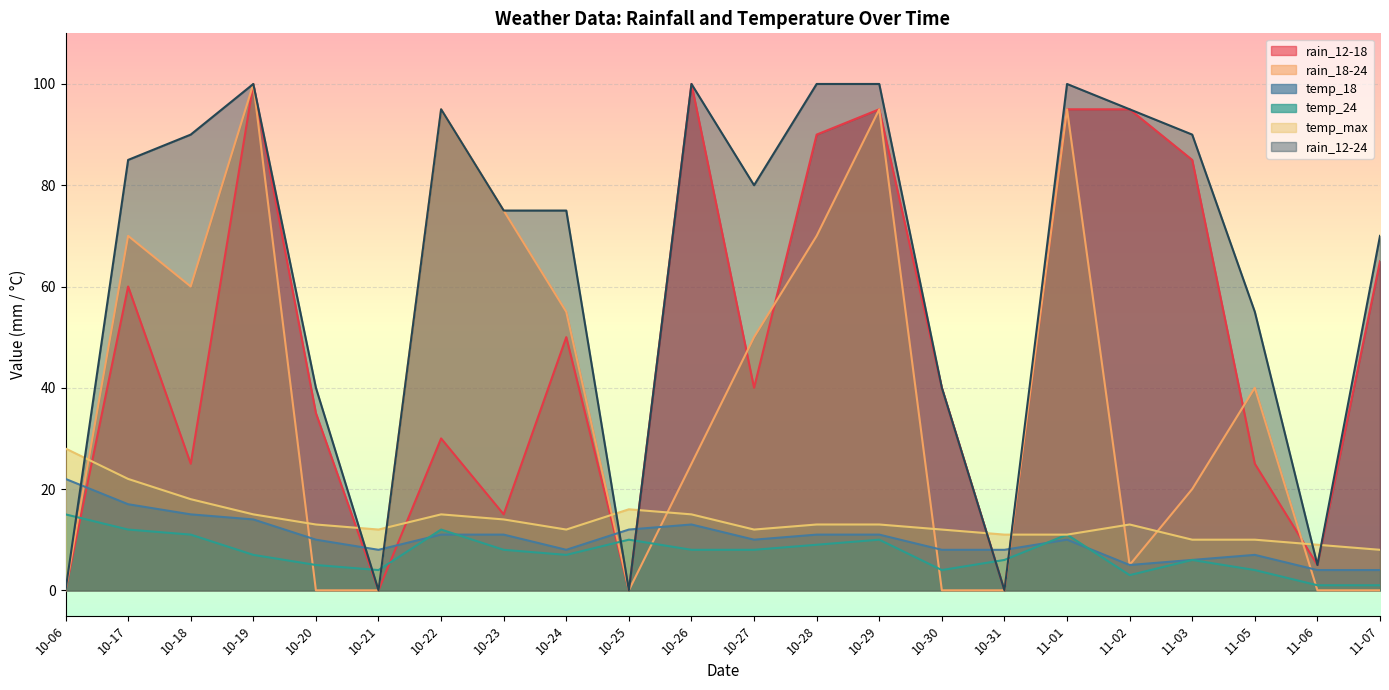

How many times do temp_max and rain_12-24 cross each other?

9